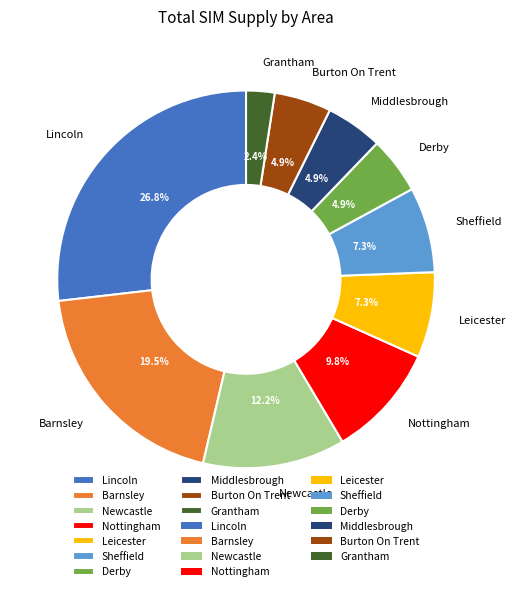

Is it true that Burton On Trent is 13% of the pie?

False